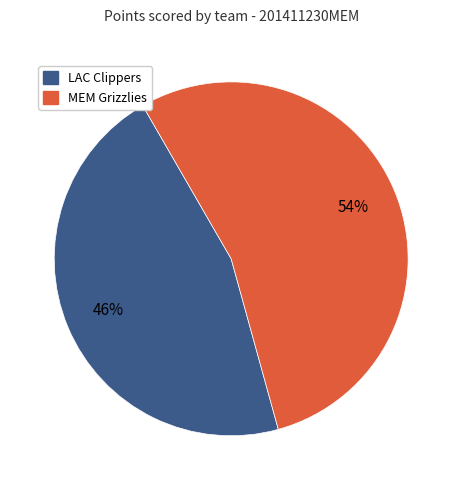

To the nearest percent, what is the difference between the largest and smallest slice percentages?

8%